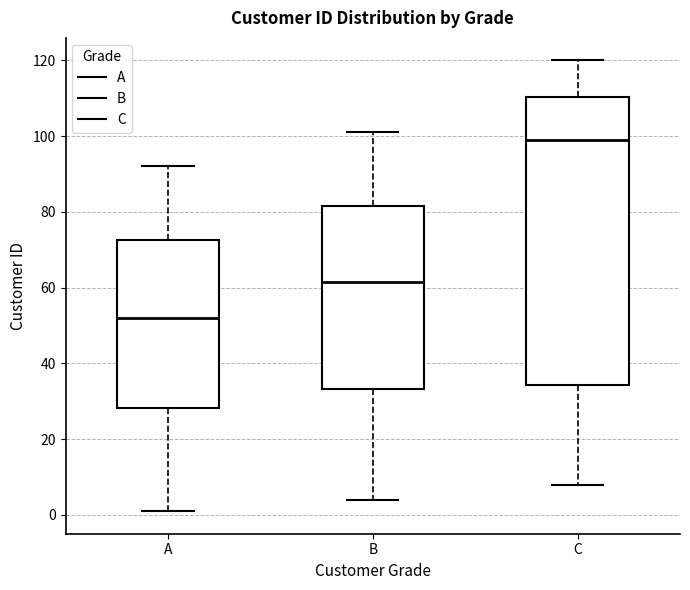

Which box has the lowest median line?

A